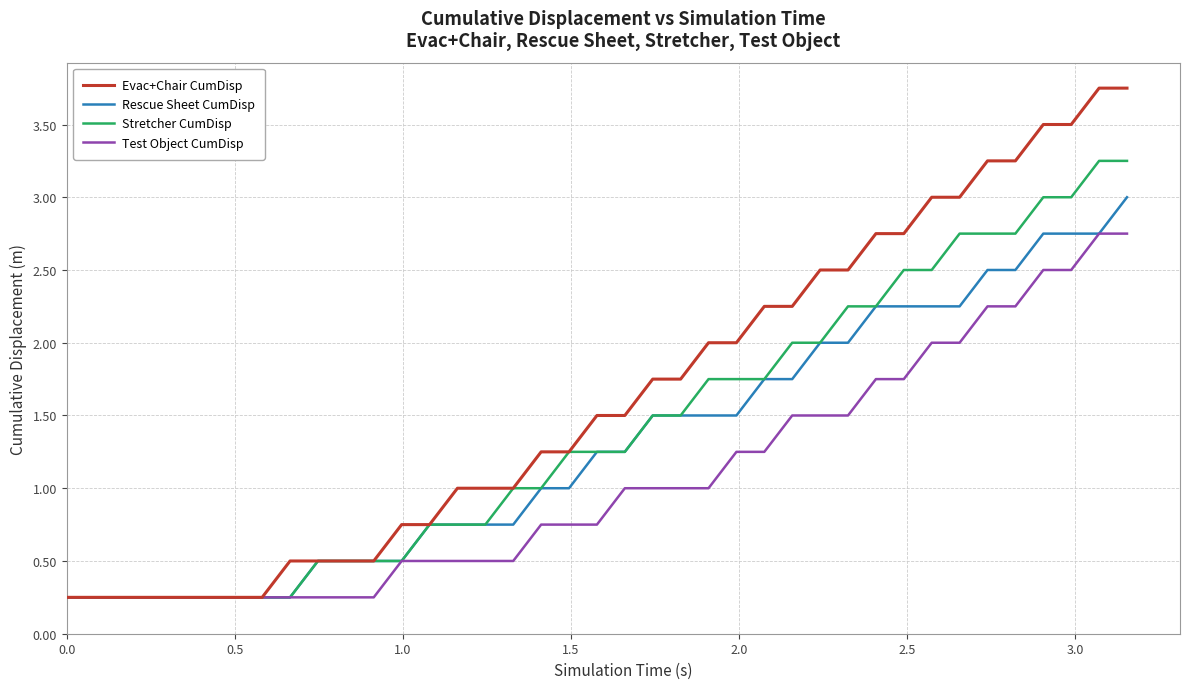

What is the sum of all Evac+Chair CumDisp values?

63.5